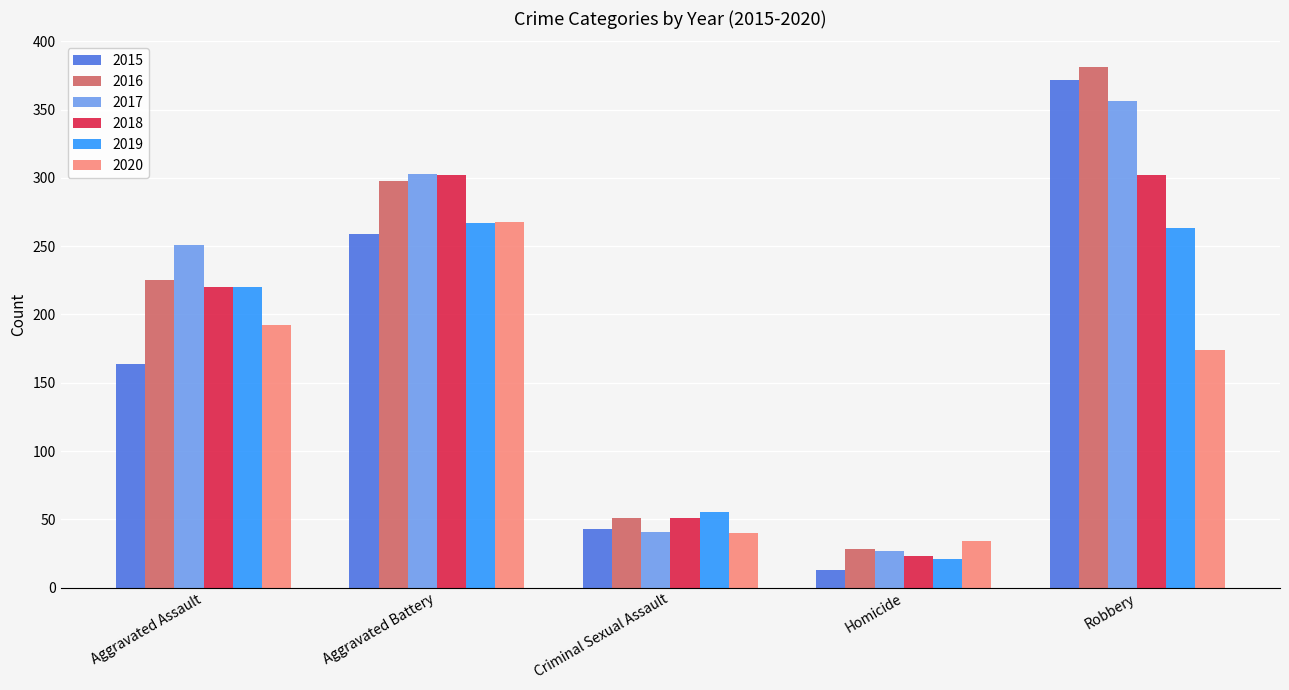

At which label does 2020 reach its minimum?

Homicide